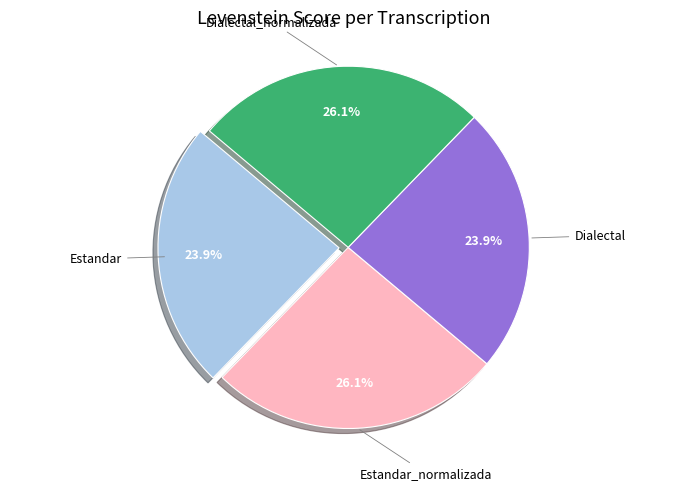

Is there a majority slice in this chart?

No